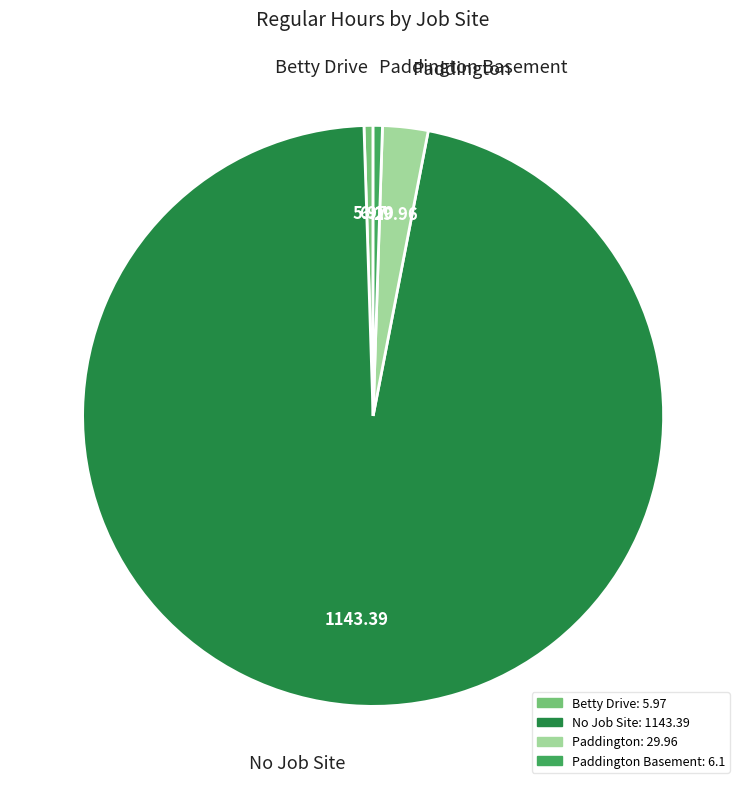

Is there any slice that represents more than half of the pie?

Yes